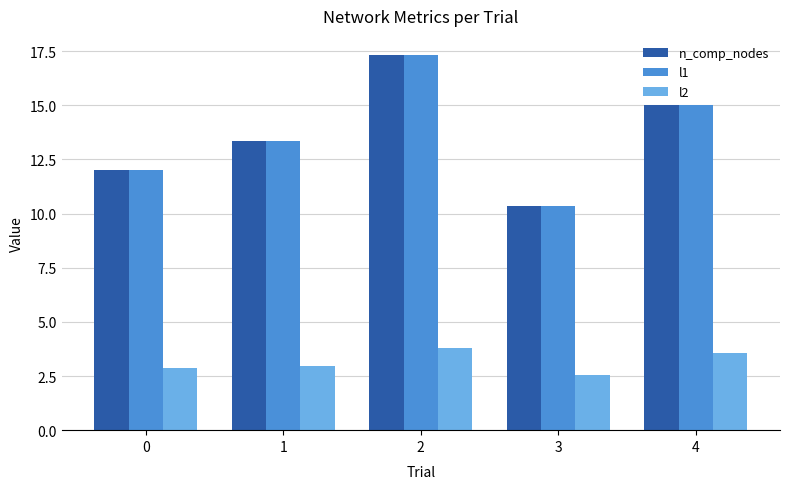

What is the lowest value of the n_comp_nodes series?

10.3